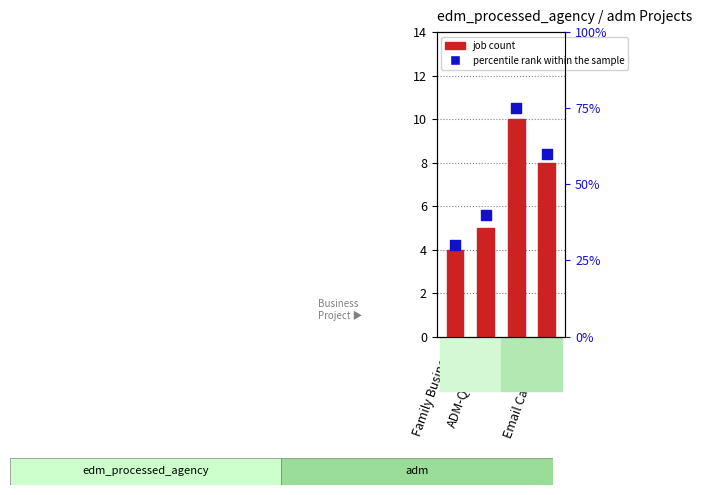

At how many categories does at least one series exceed 63?

1